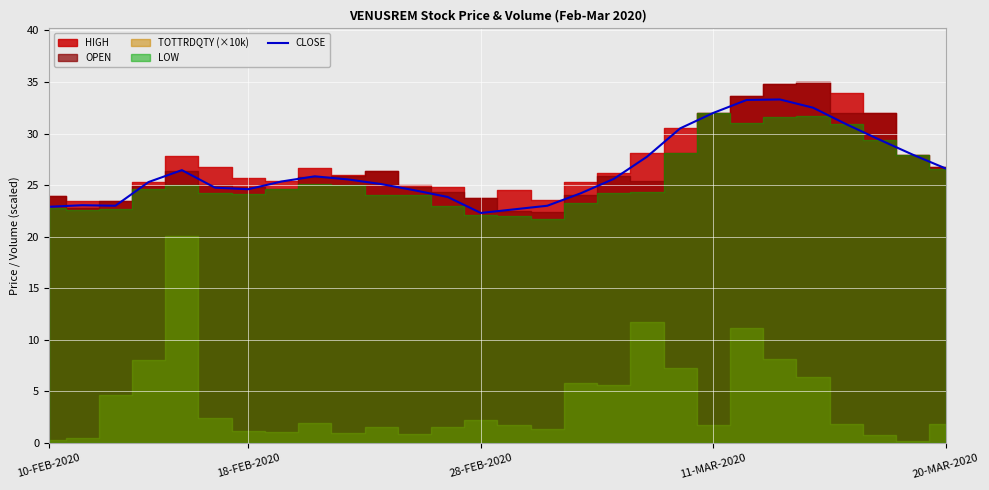

How many lines are shown in the chart?

1